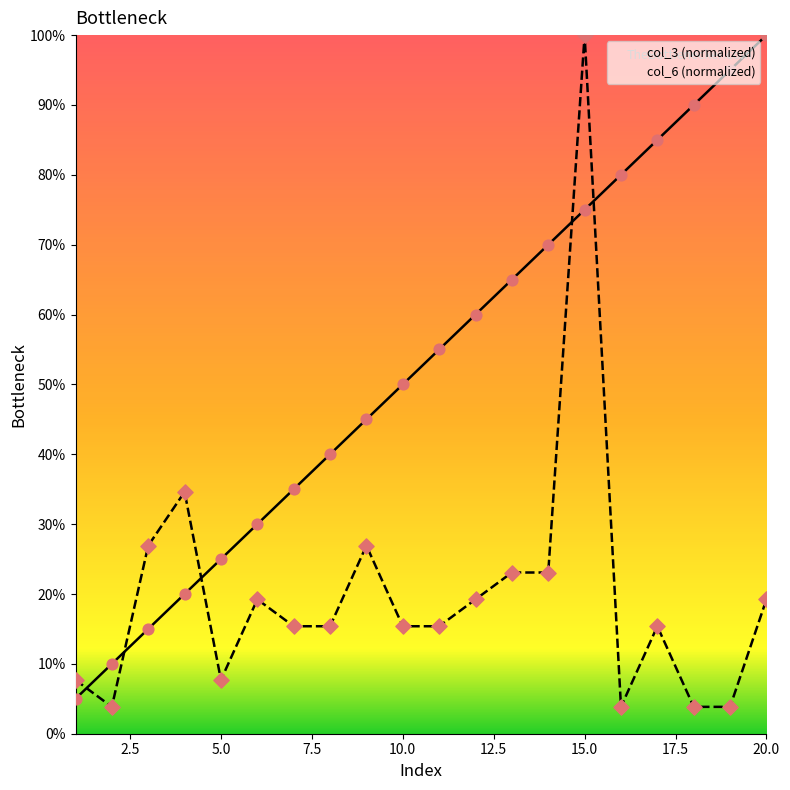

What are all the series names shown in the legend?

col_3, col_6